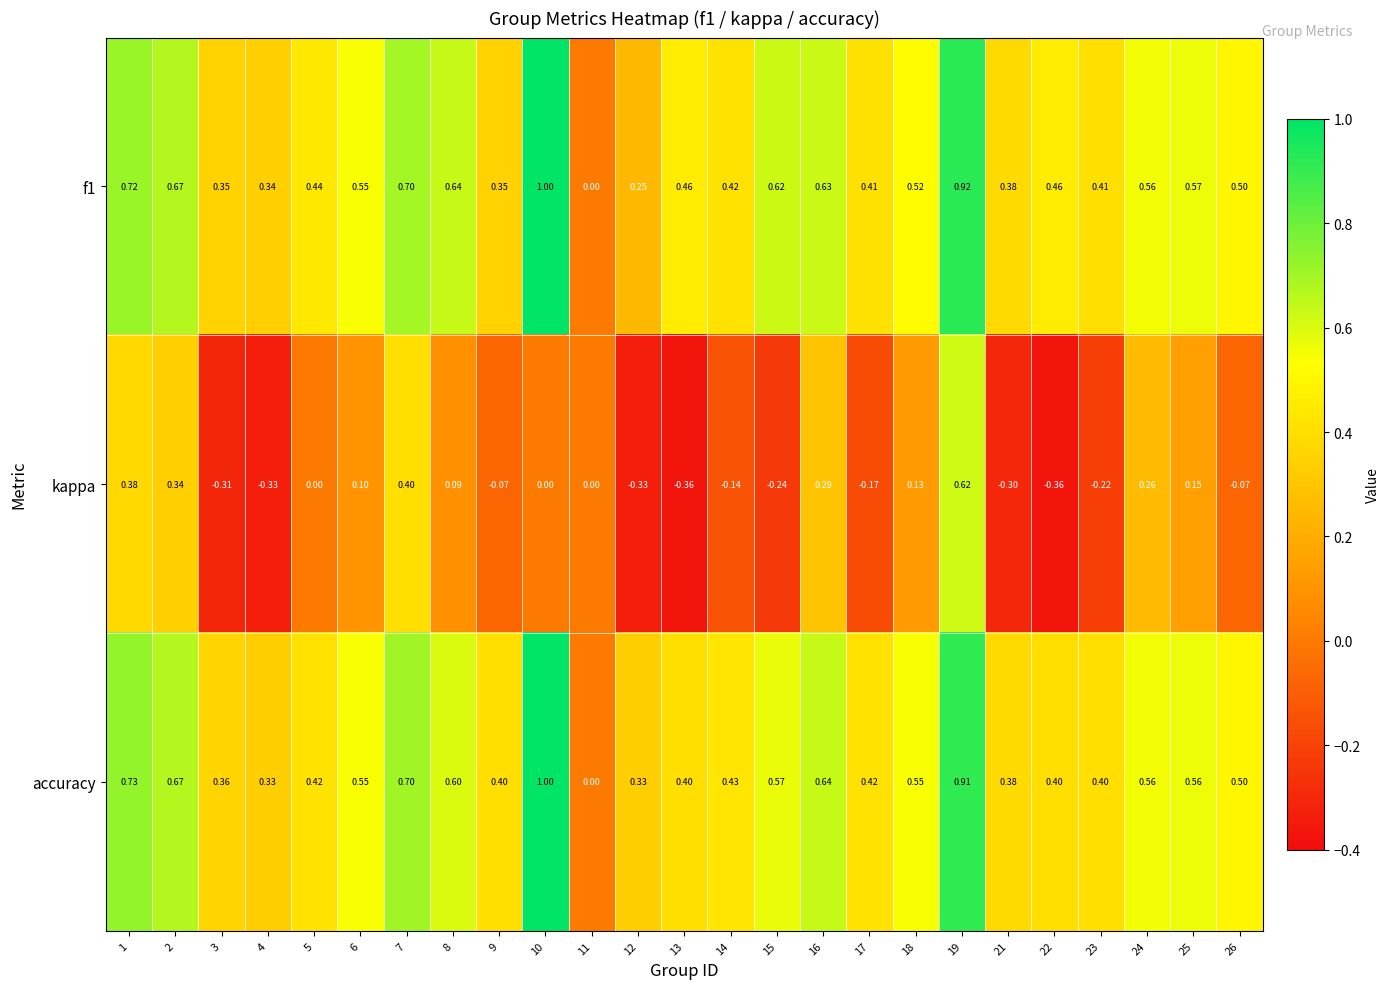

Which series changed the most between 8 and 15?

kappa